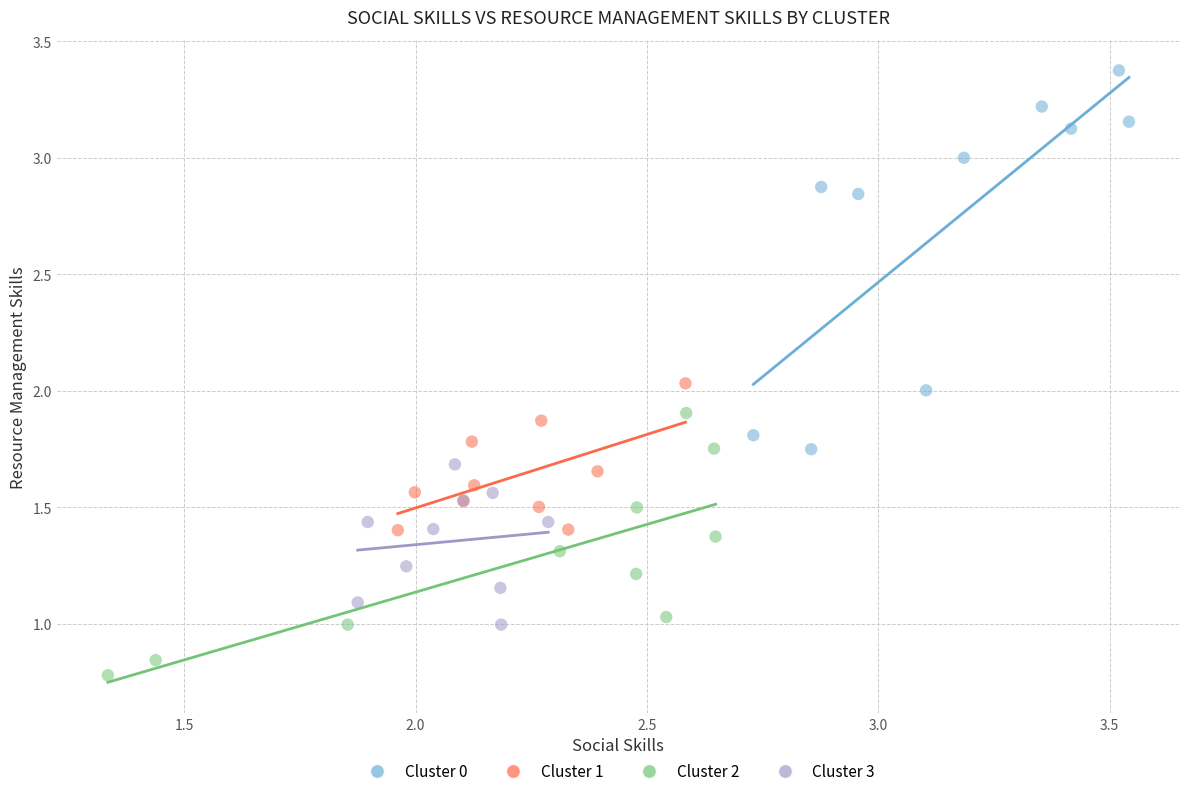

Which series contains the lowest Y value?

Cluster 2